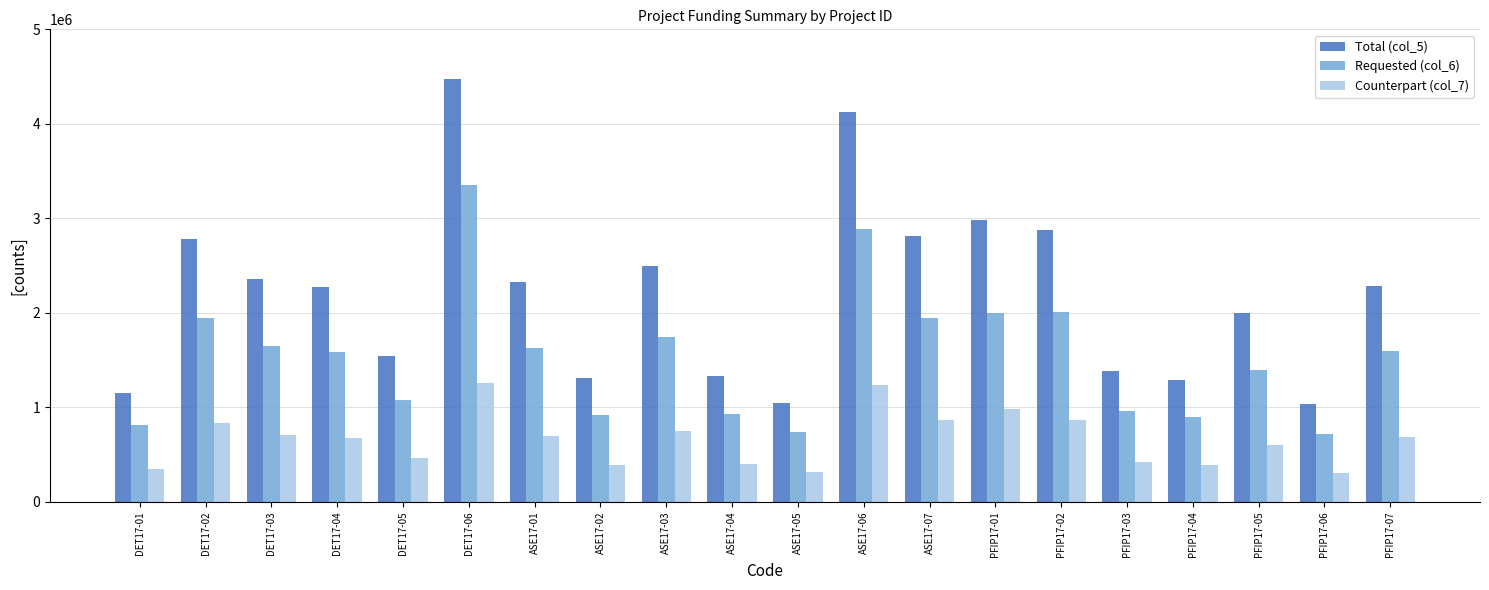

How many groups of bars are there?

20